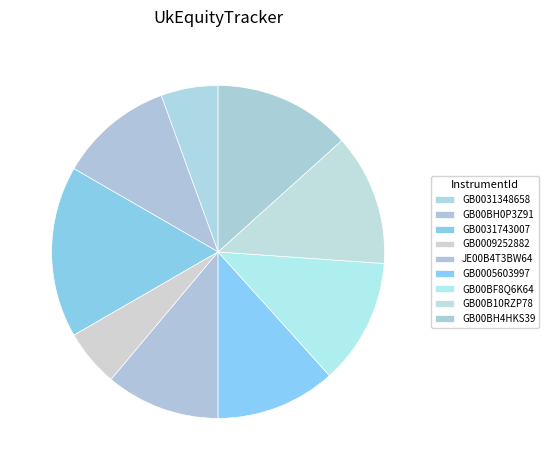

True or false: GB0005603997 accounts for 5% of the total.

False